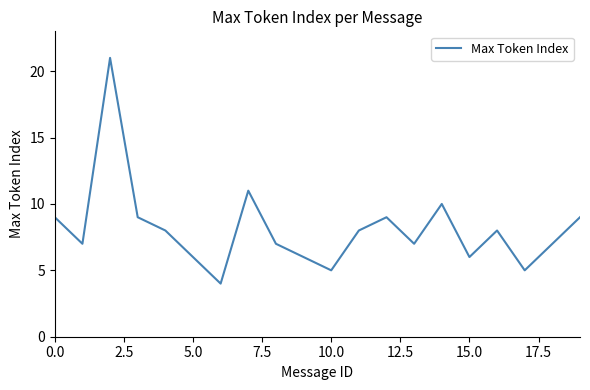

Reading left to right, what are all the values shown in this chart?

9	7	21	9	8	6	4	11	7	6	5	8	9	7	10	6	8	5	7	9